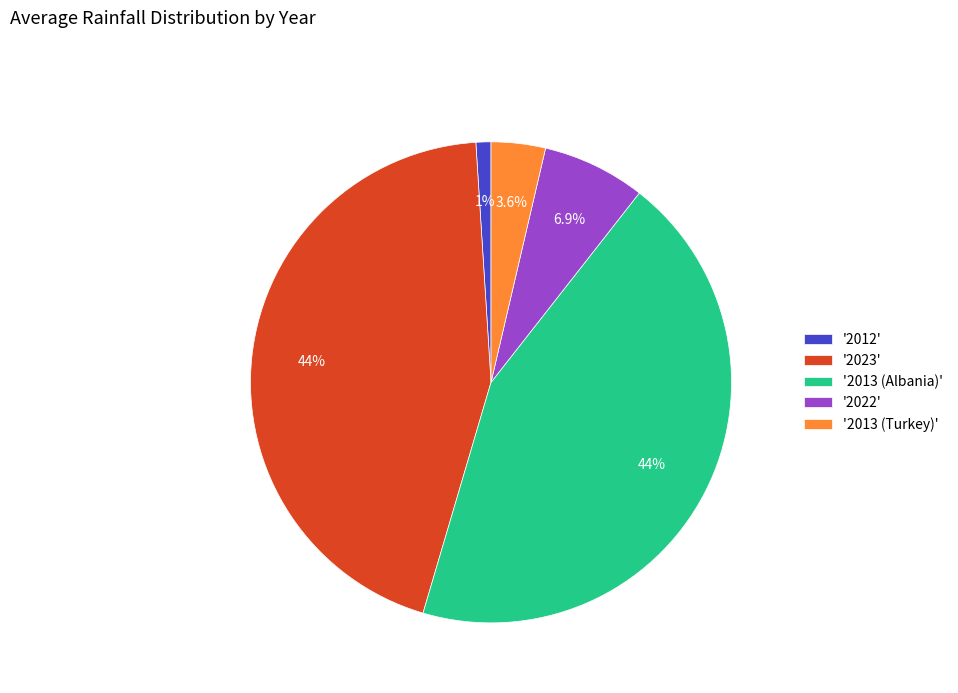

Approximately how many times larger is the value at '2022' compared to '2012'?

6.9